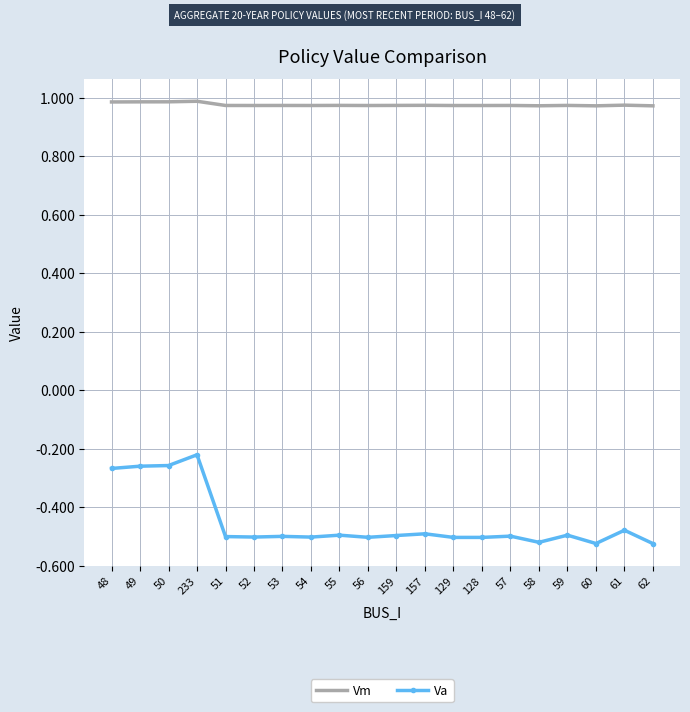

What is the sum of all Va values?

-9.0